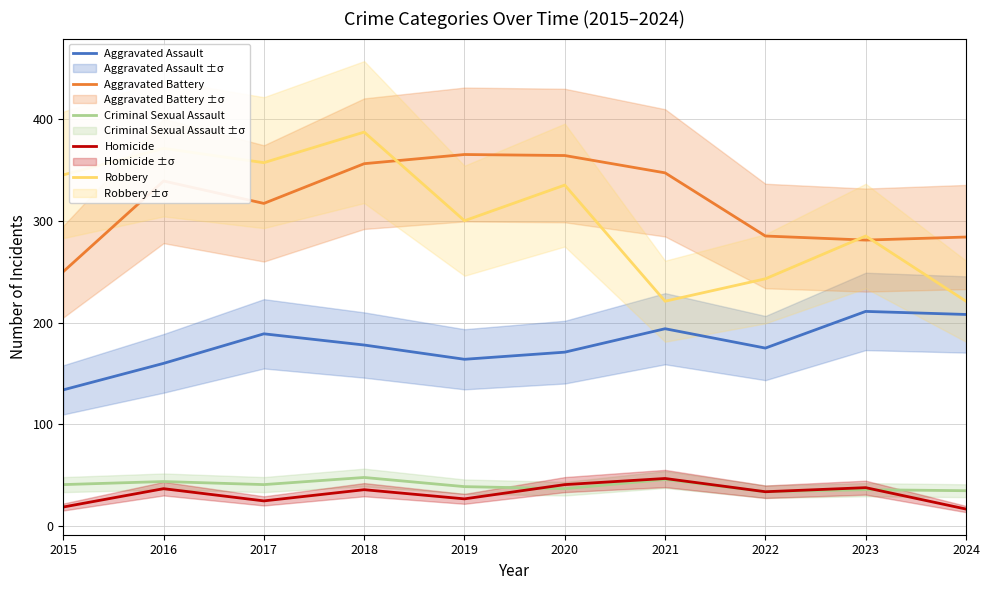

At how many categories does at least one series exceed 370?

2